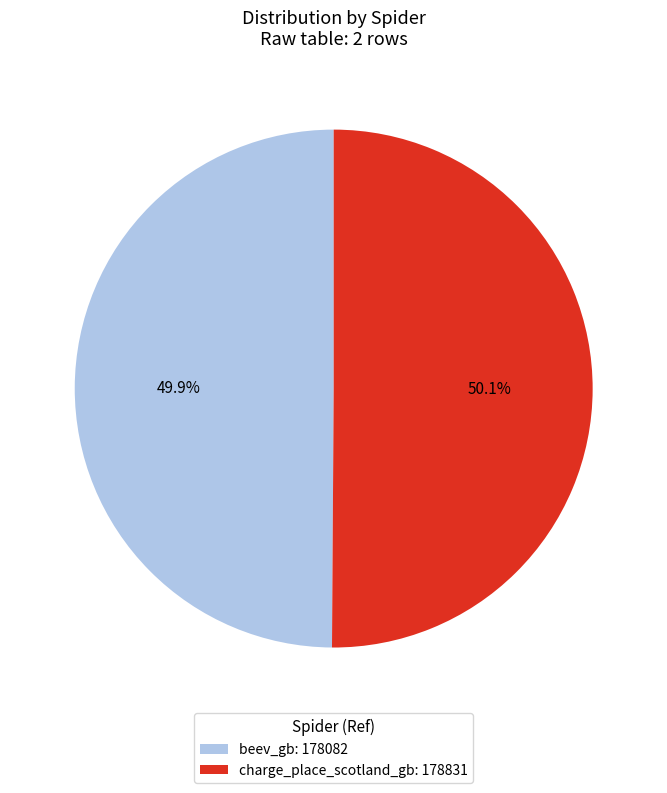

What percentage is the charge_place_scotland_gb slice, to the nearest percent?

50%